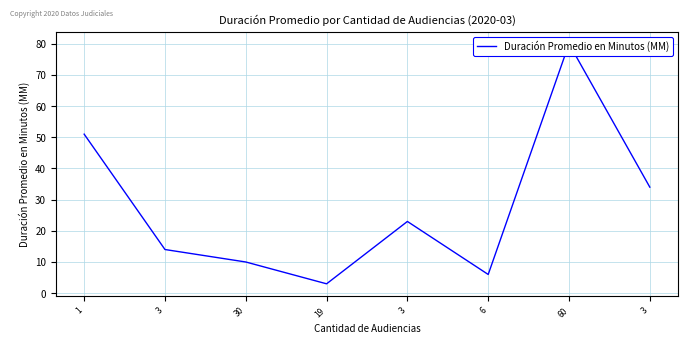

The chart shows a value of 10 at 30. True or false?

True